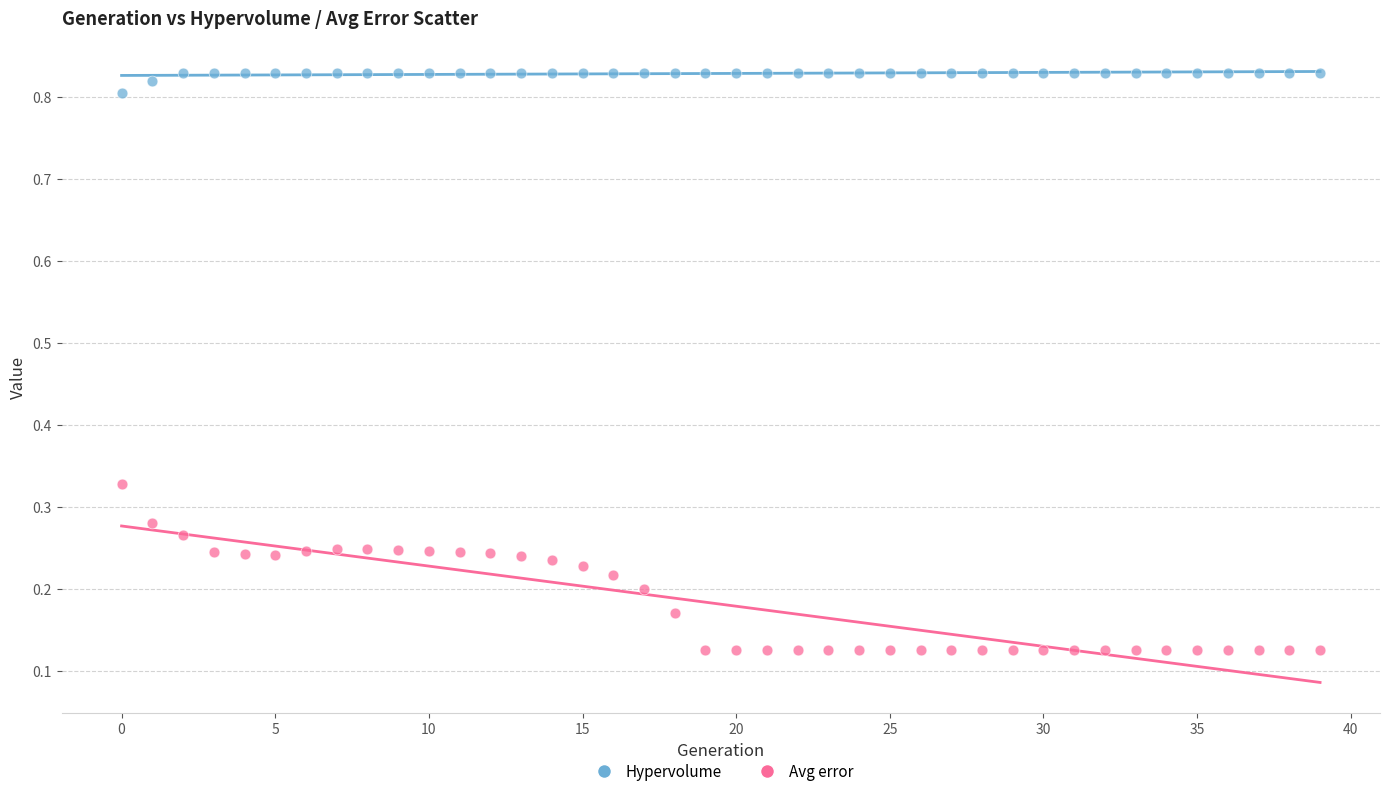

Which series has the largest Y range (max minus min)?

Avg error